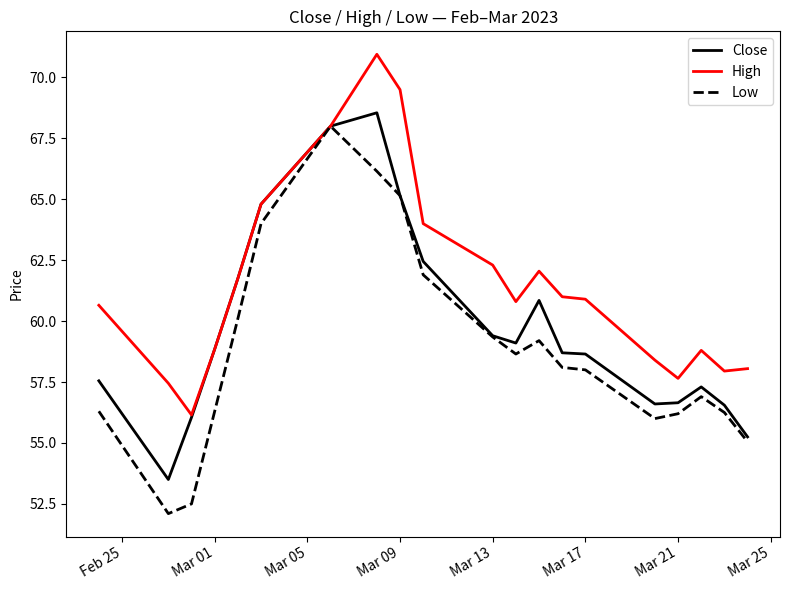

What is the minimum value for Low?

52.1